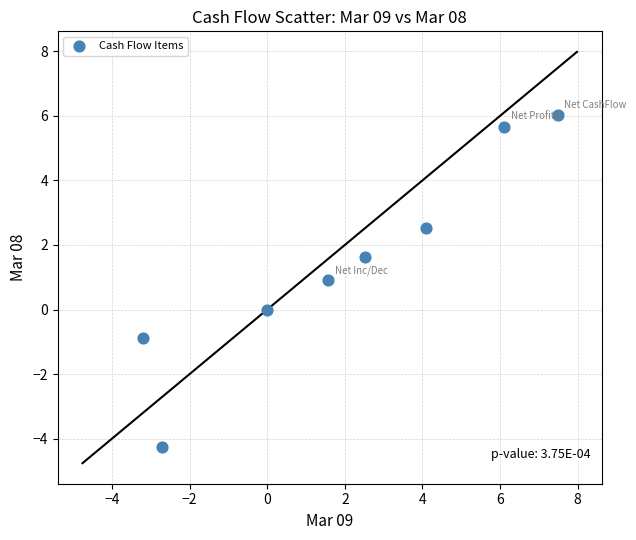

What is the range of Y values (max minus min)?

10.3